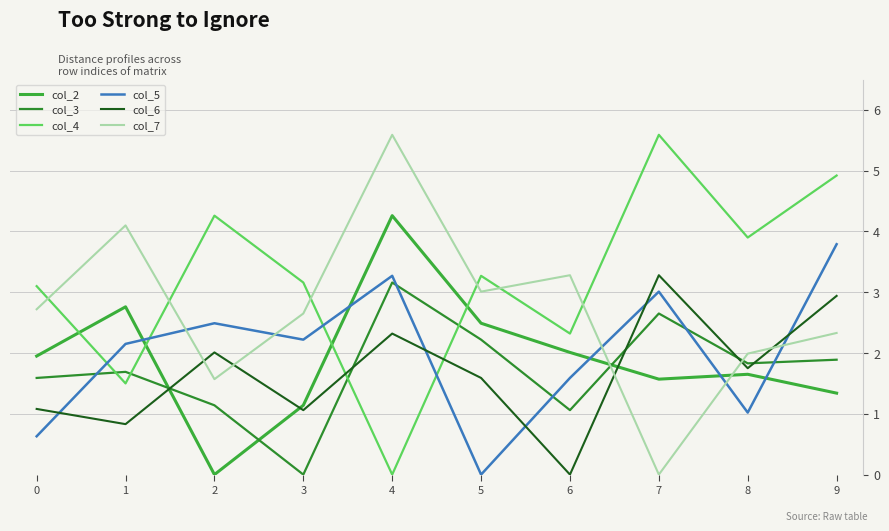

After their last crossing, which series has the higher values: col_4 or col_2?

col_4